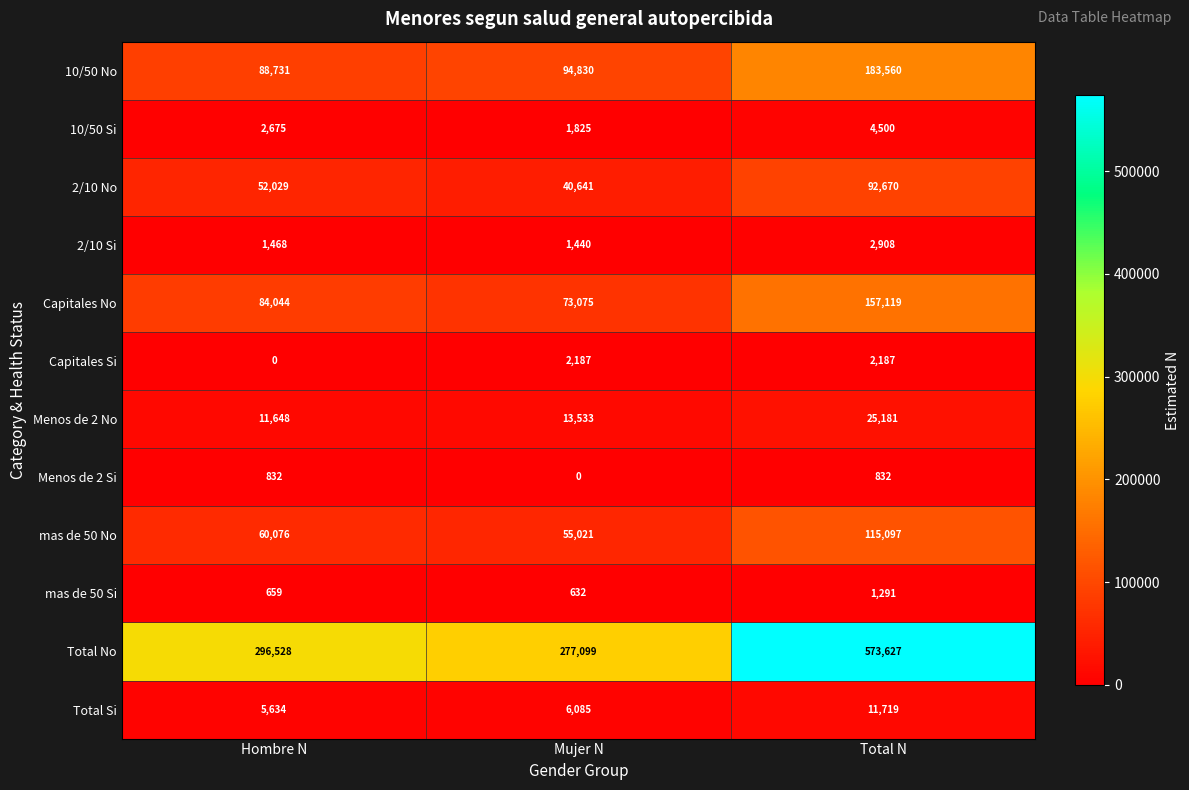

How many data points does each series have?

3